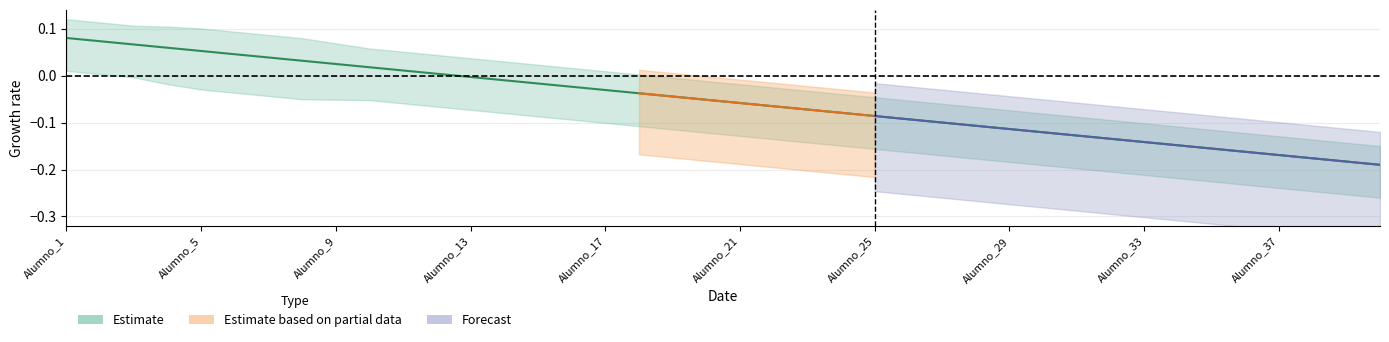

Between Alumno_22 and Alumno_24, which is larger?

Alumno_22